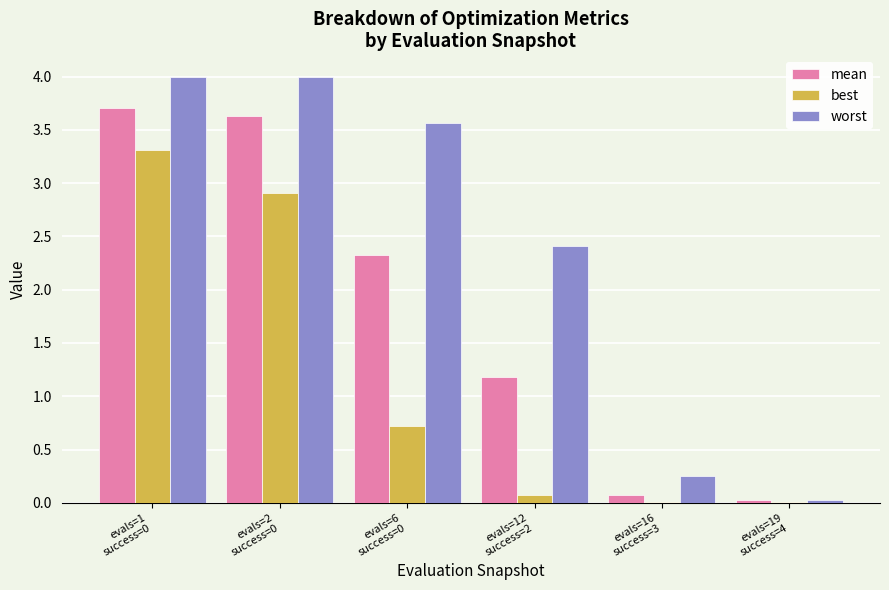

What is the sum of all worst values?

14.3